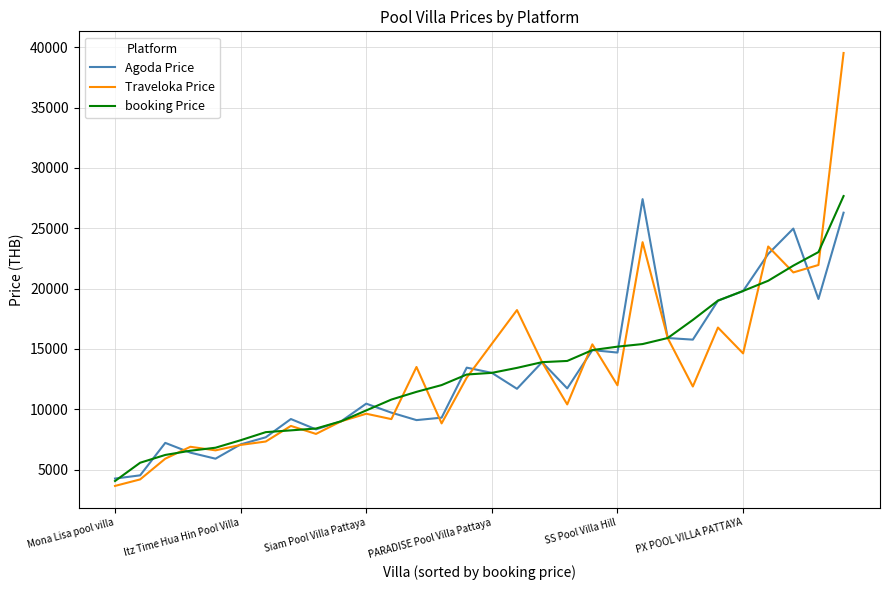

Which series has the widest spread of values?

Traveloka Price